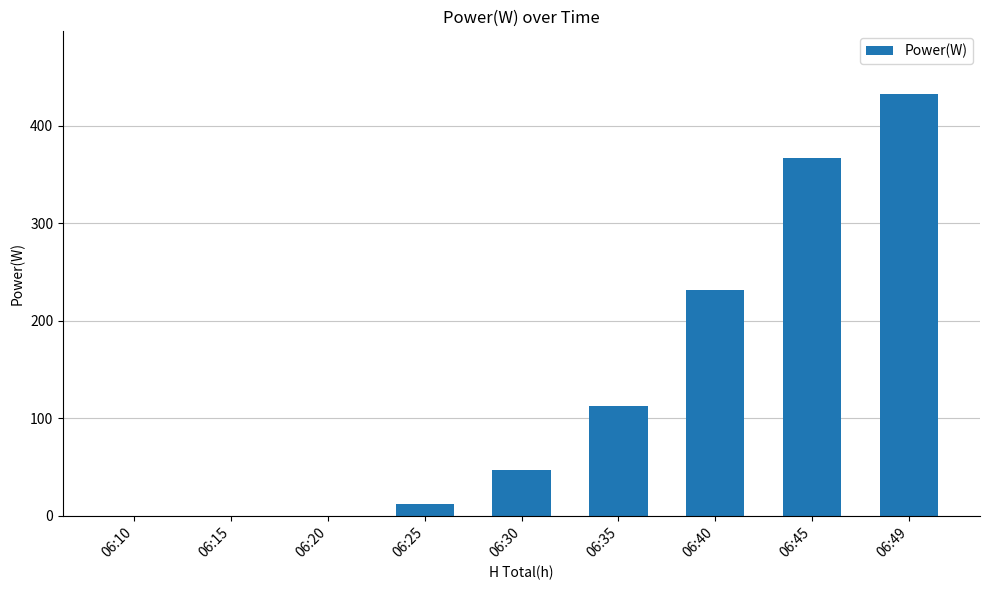

Reading left to right, transcribe all the data shown in this chart.

0	0	0	12	47	112	231	367	432